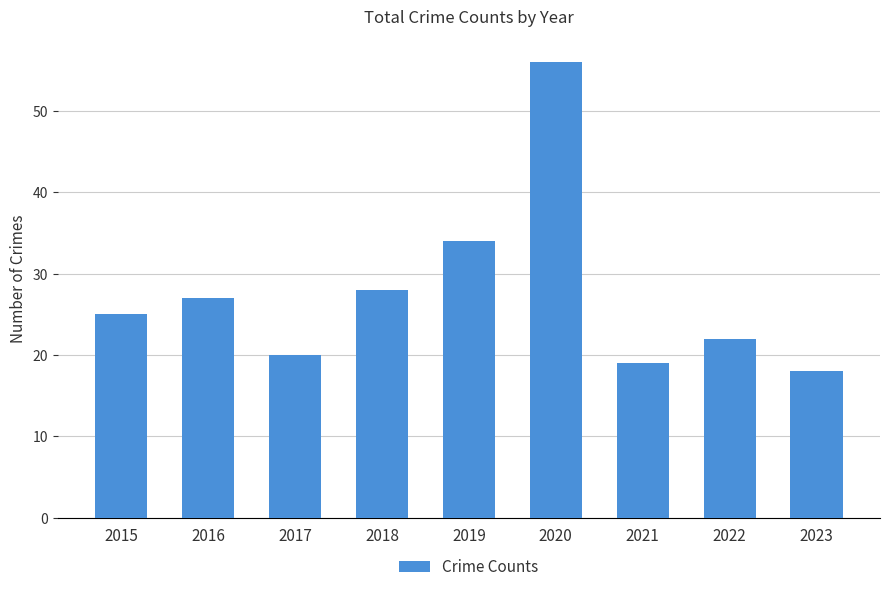

Rank the categories by value from highest to lowest.

2020, 2019, 2018, 2016, 2015, 2022, 2017, 2021, 2023